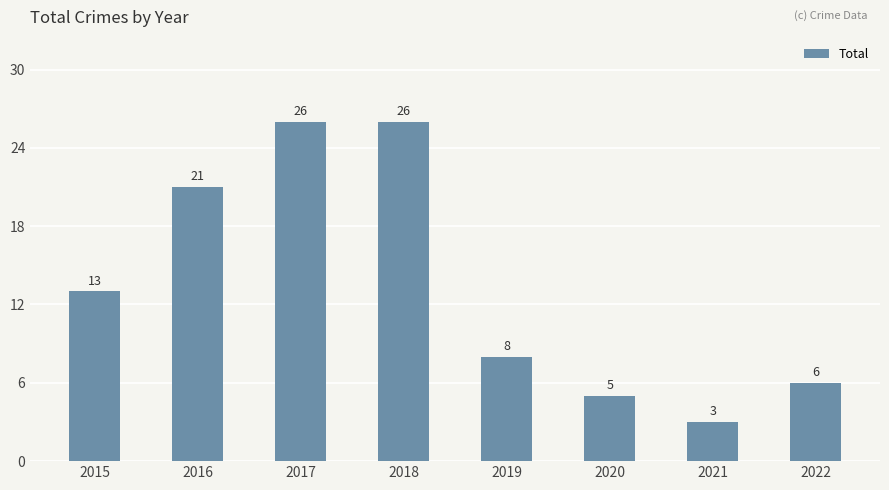

What is the sum of the values at 2021 and 2017?

29